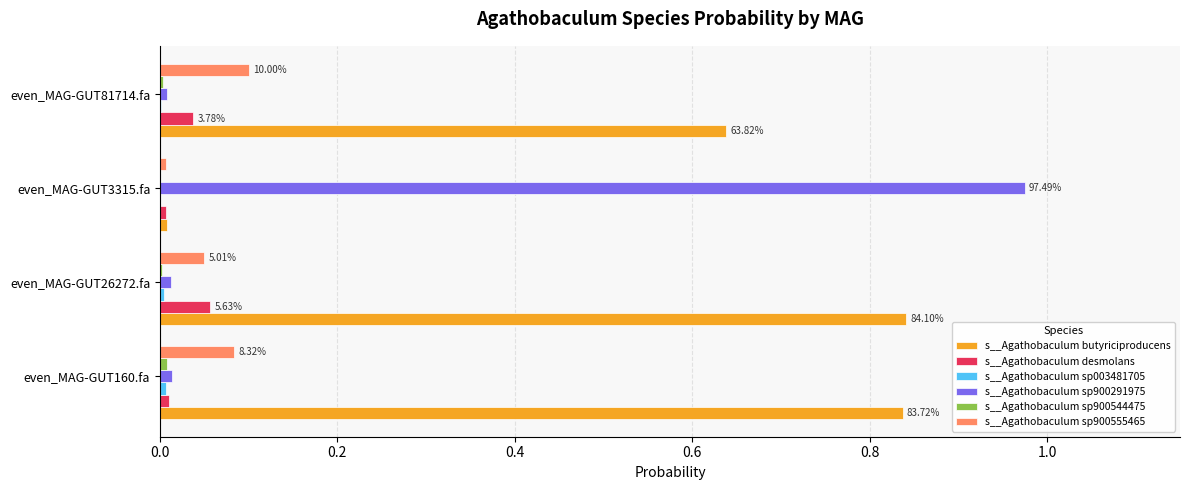

Which series has the largest total across all categories?

s__Agathobaculum butyriciproducens